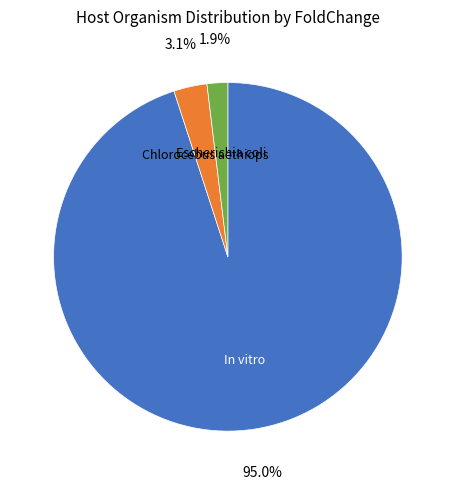

Rank the categories by value from highest to lowest.

In vitro, Chlorocebus aethiops, Escherichia coli